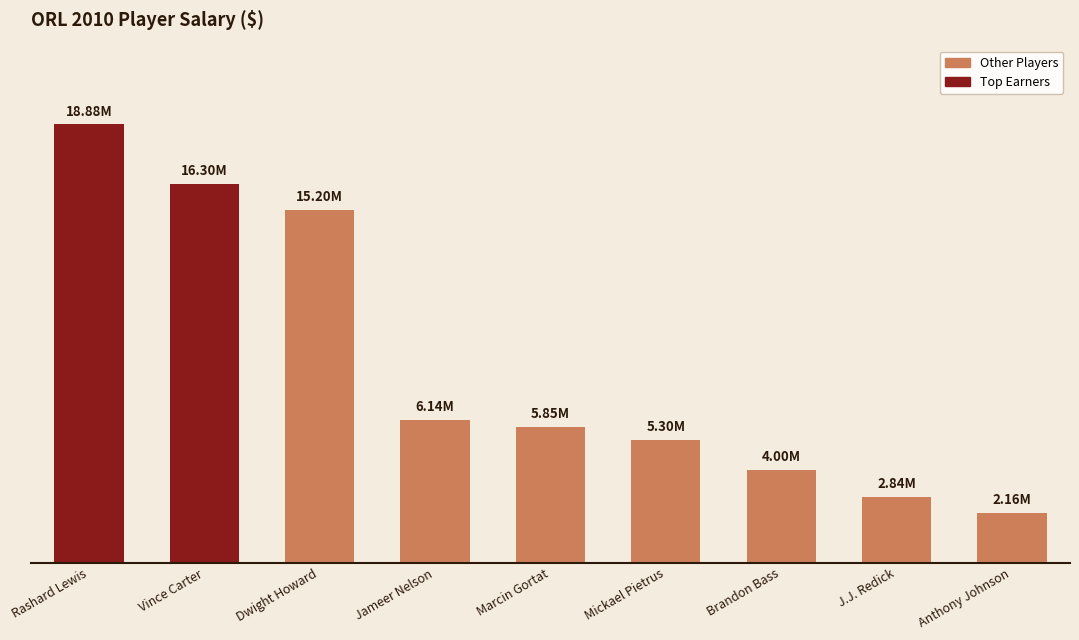

Does the chart contain stacked bars?

No